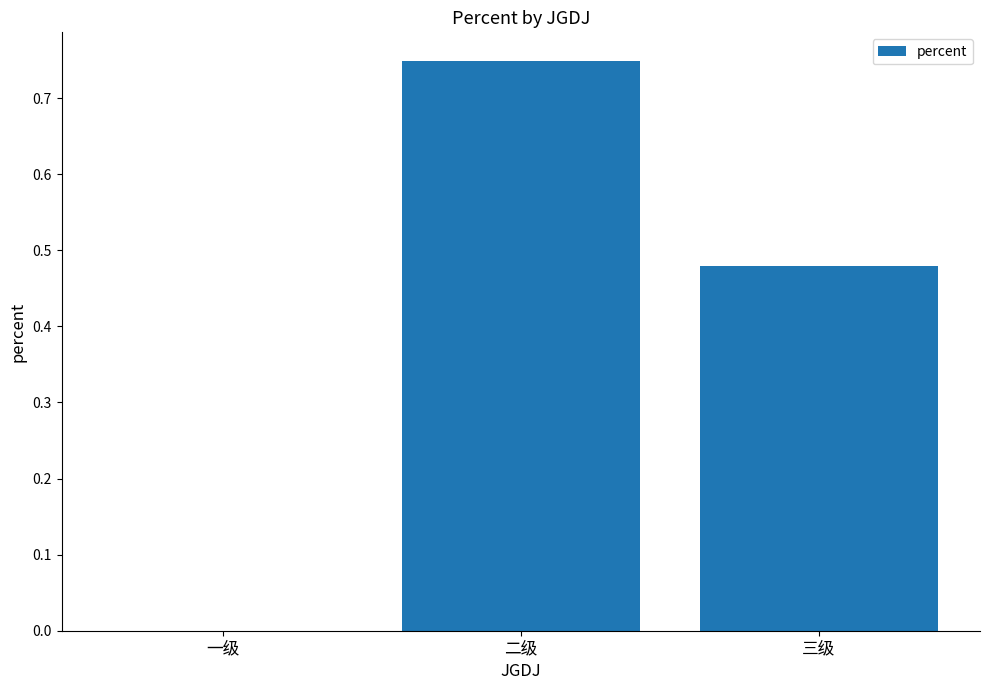

Between 三级 and 二级, which is larger?

二级